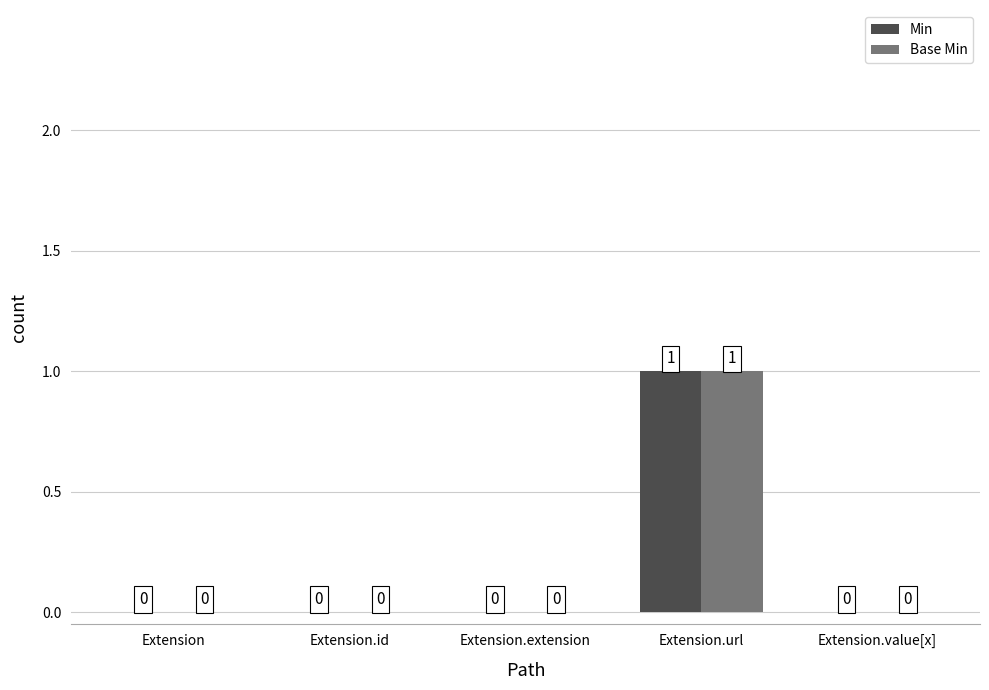

How many Min values are between 0 and 1?

5